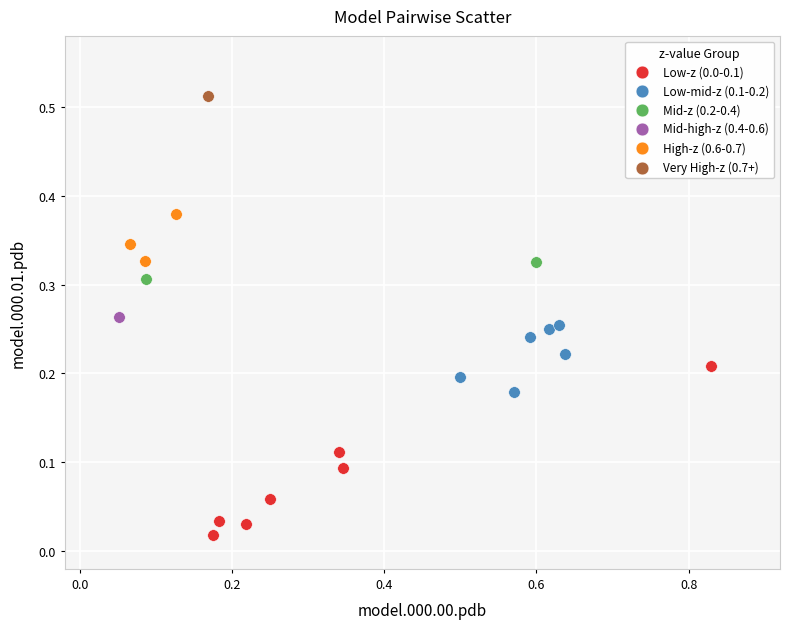

Which series contains the highest Y value?

Very High-z (0.7+)